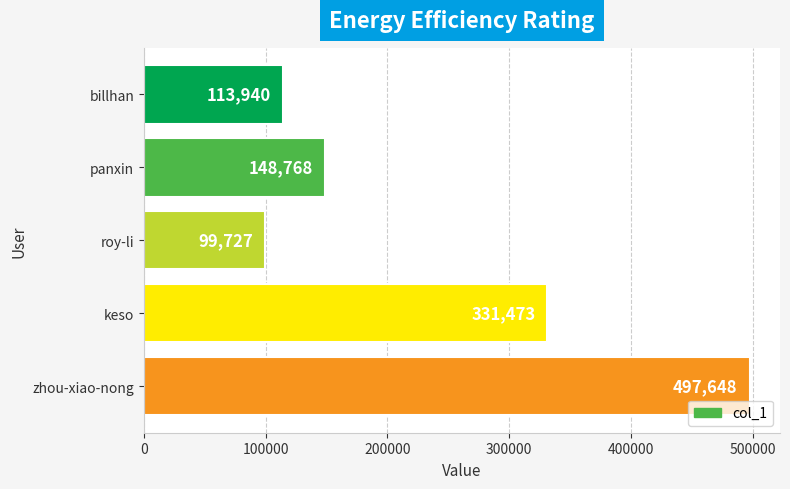

What is the value of the 3rd bar from the top?

99727